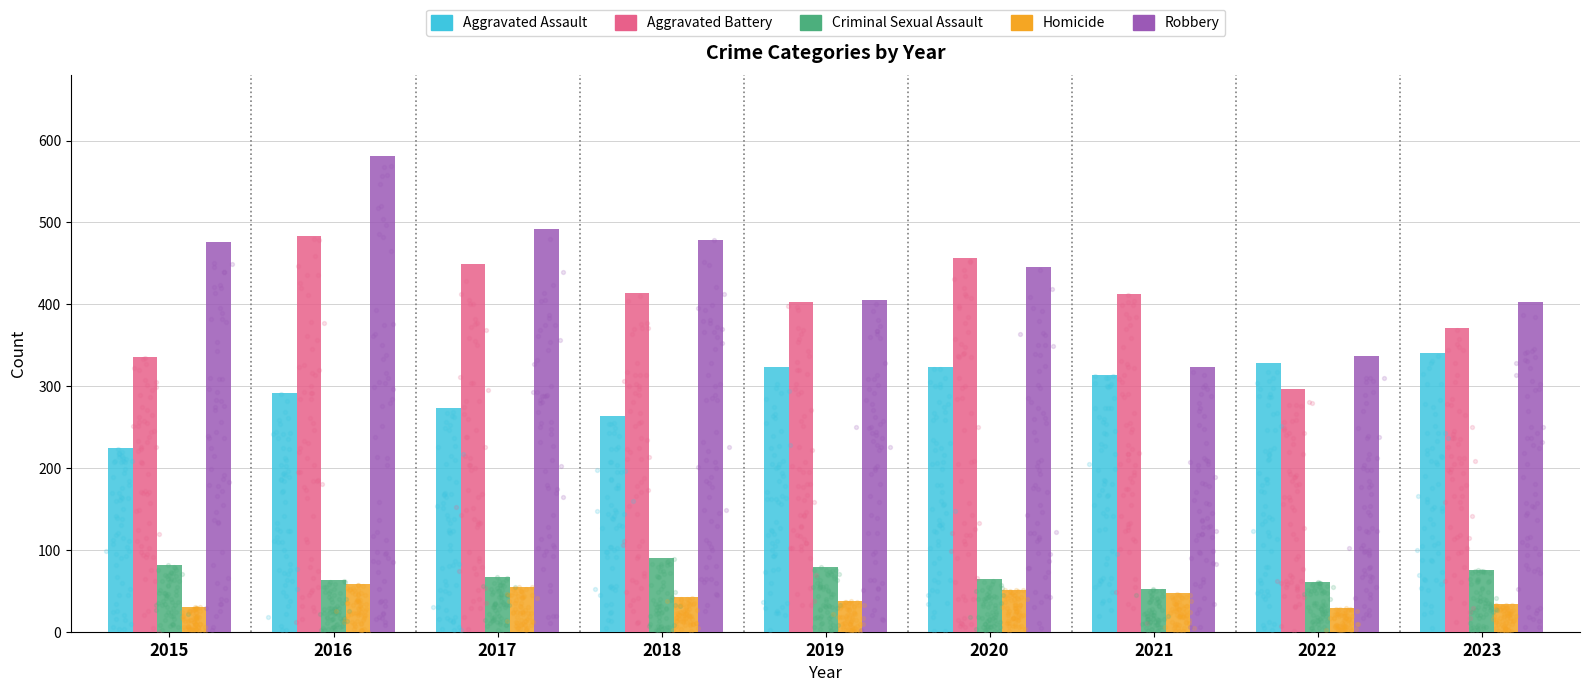

Which series contains the lowest Y value?

Homicide